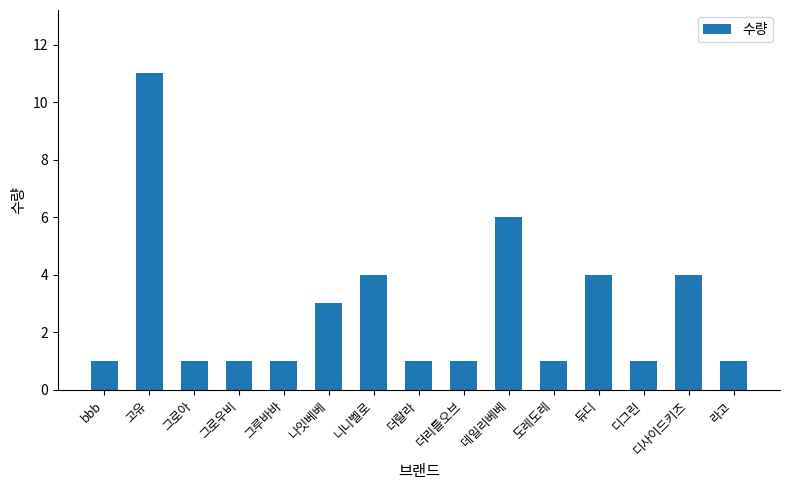

What is the smallest value displayed?

1